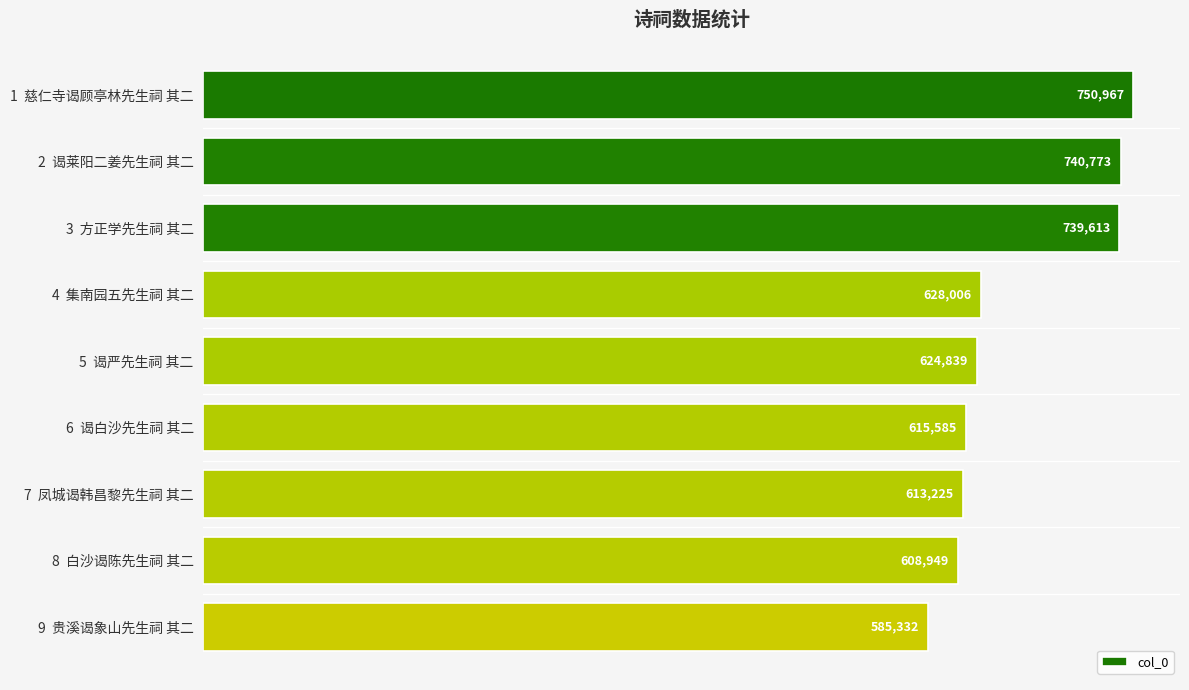

The value at 3  方正学先生祠 其二 is 319965. True or false?

False